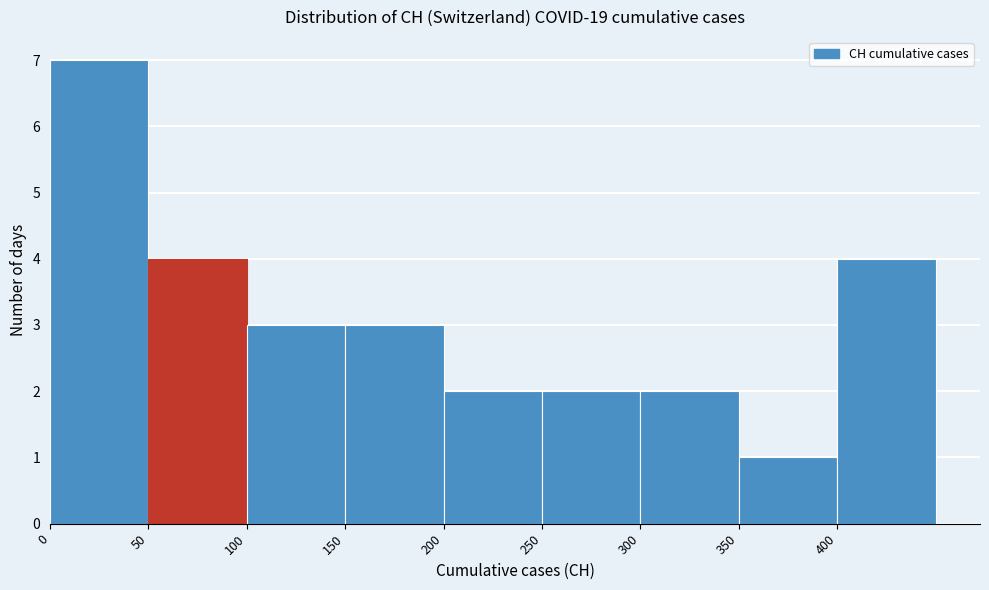

How tall is the bar that spans 250 to 300 on the x-axis? The values are not printed on the chart, so give them approximately, as read against the axis.

2